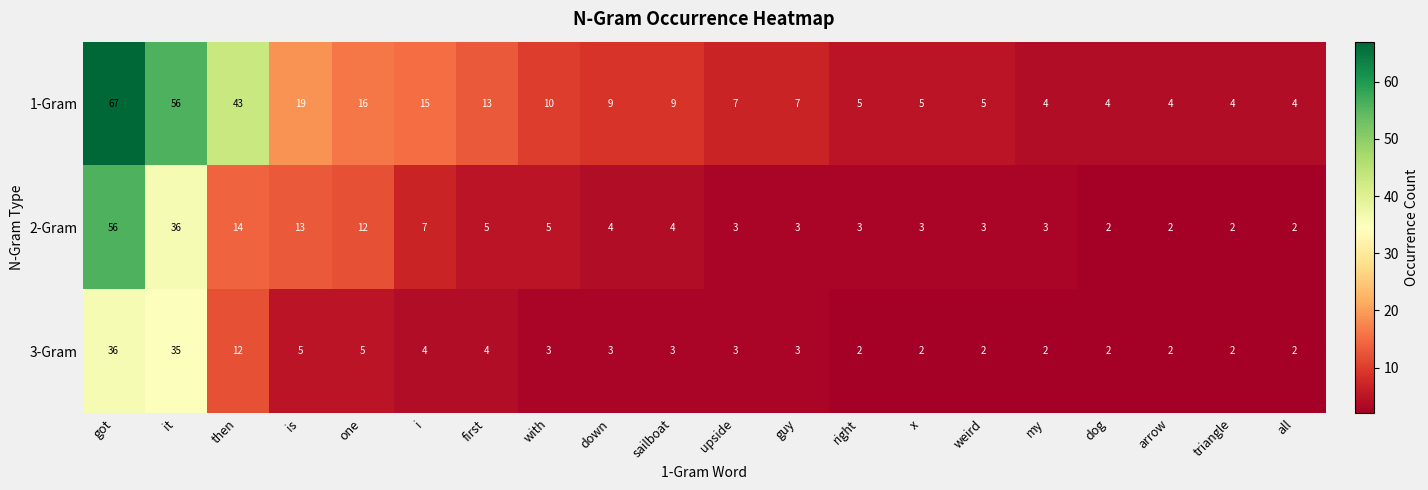

The value of 1-Gram at triangle is 6. True or false?

False